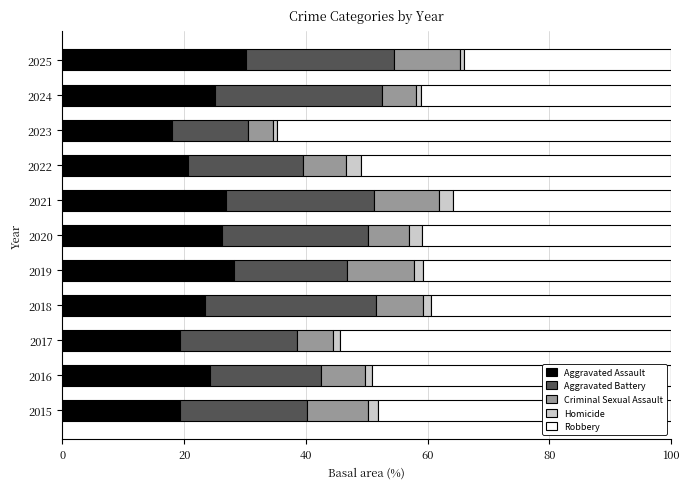

What is the lowest value of the Aggravated Assault series?

18.0